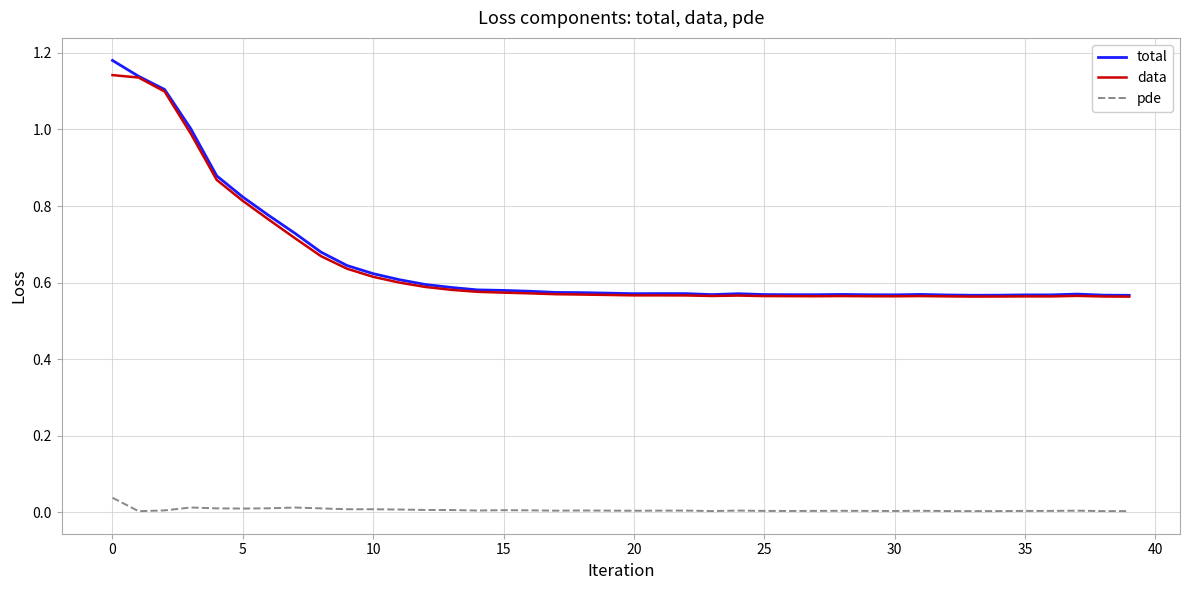

List the series in order of their peak value, lowest first.

pde, data, total